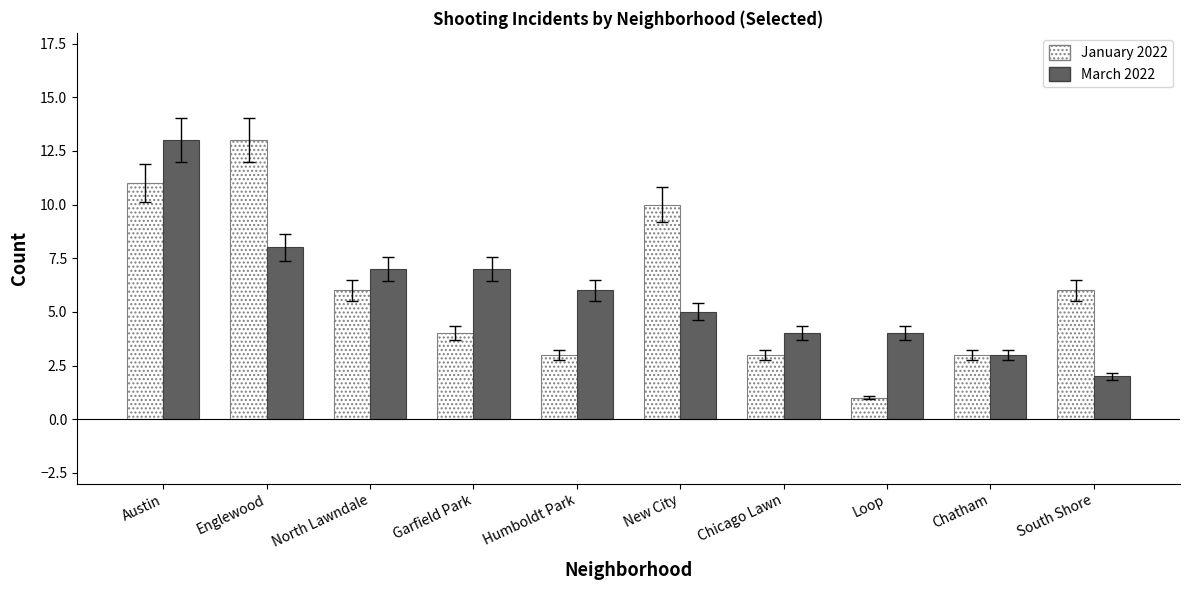

Is the value of January 2022 at Humboldt Park greater than the value of March 2022 at Loop?

No